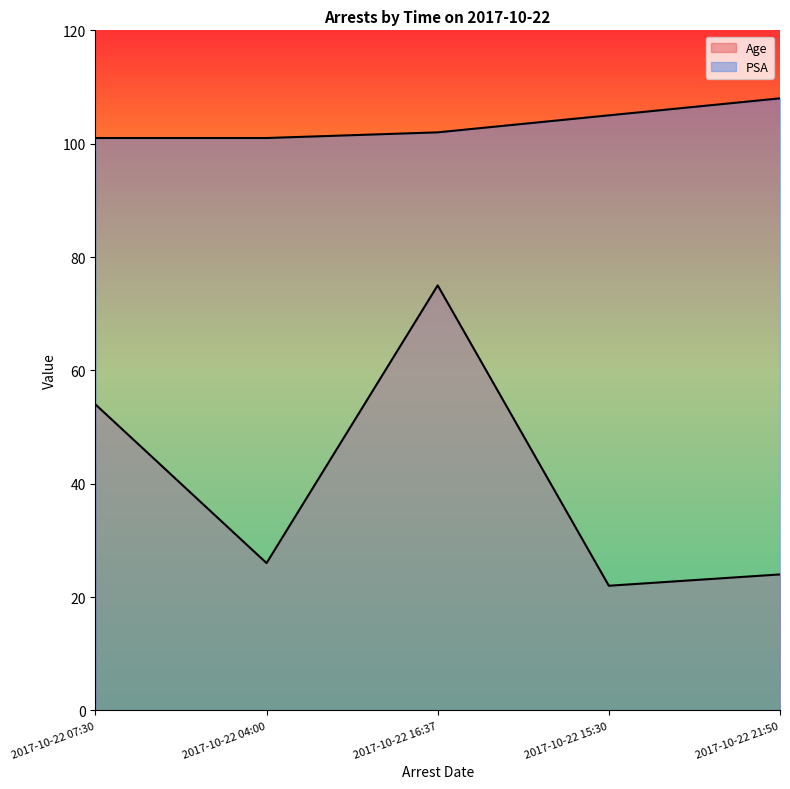

Reading left to right, list all the values displayed in this chart.

Age: 54	26	75	22	24
PSA: 101	101	102	105	108